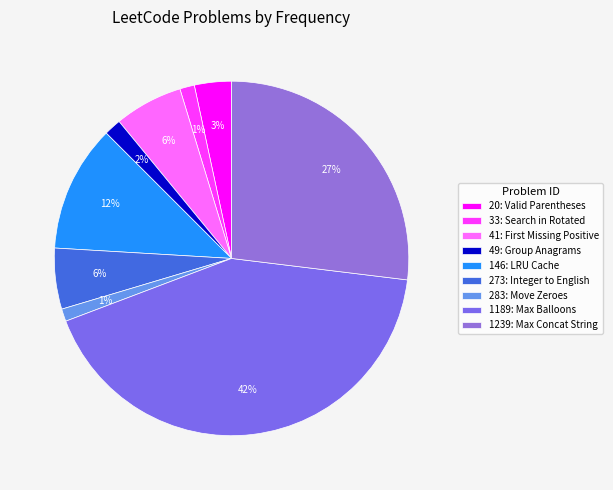

How many slices are in this pie chart?

9